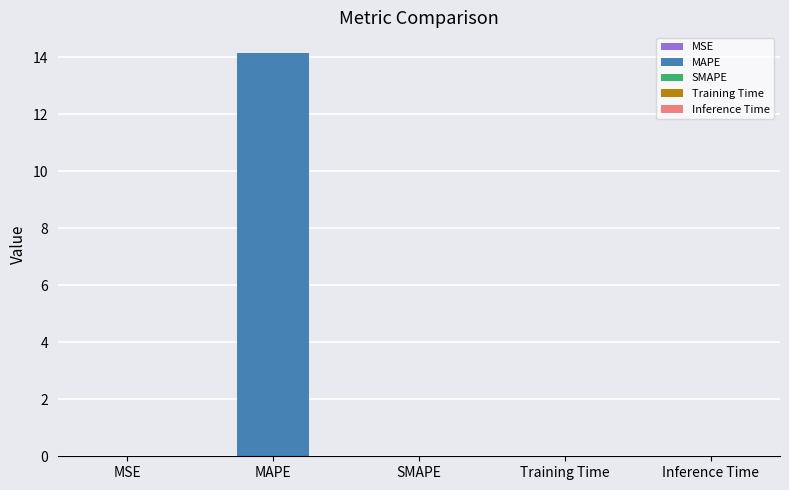

Rank the categories by value from highest to lowest.

MAPE, Training Time, Inference Time, MSE, SMAPE